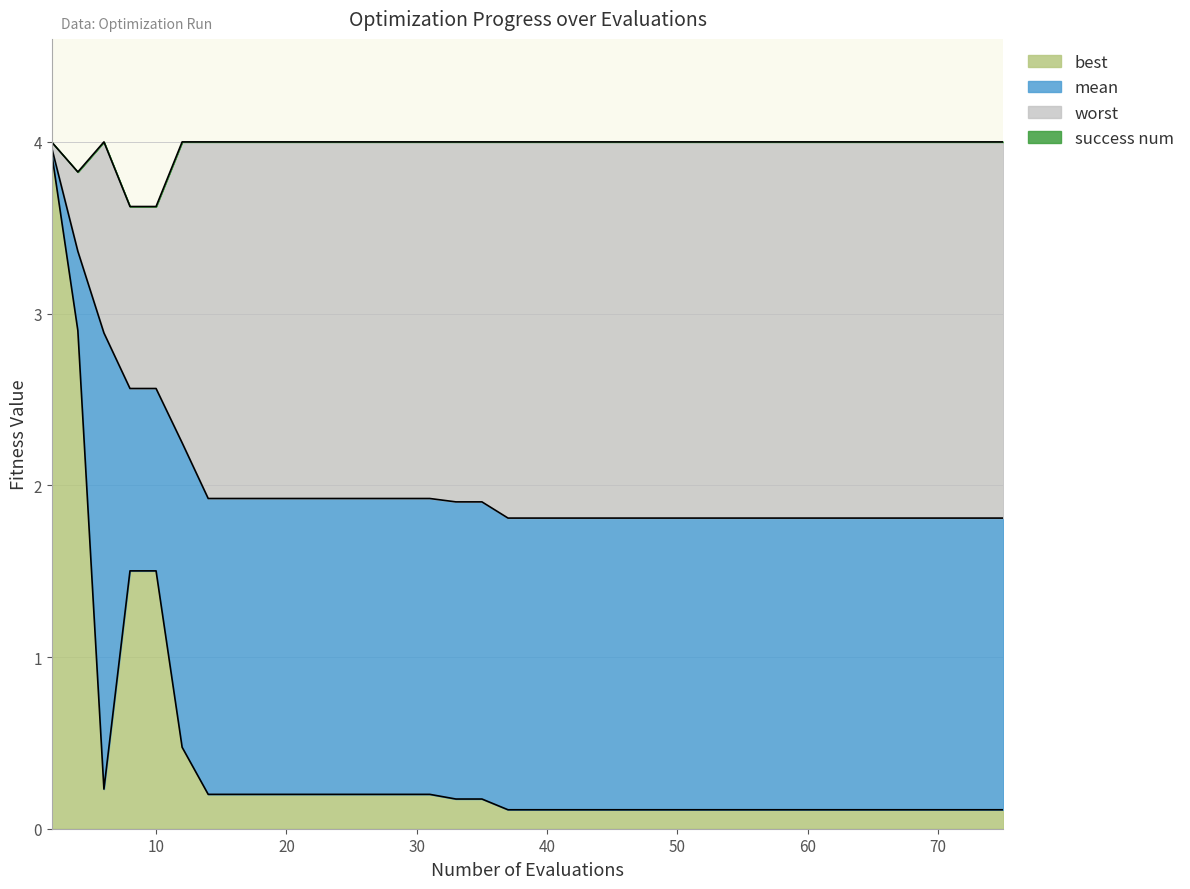

List the series in order of their peak value, highest first.

worst, mean, best